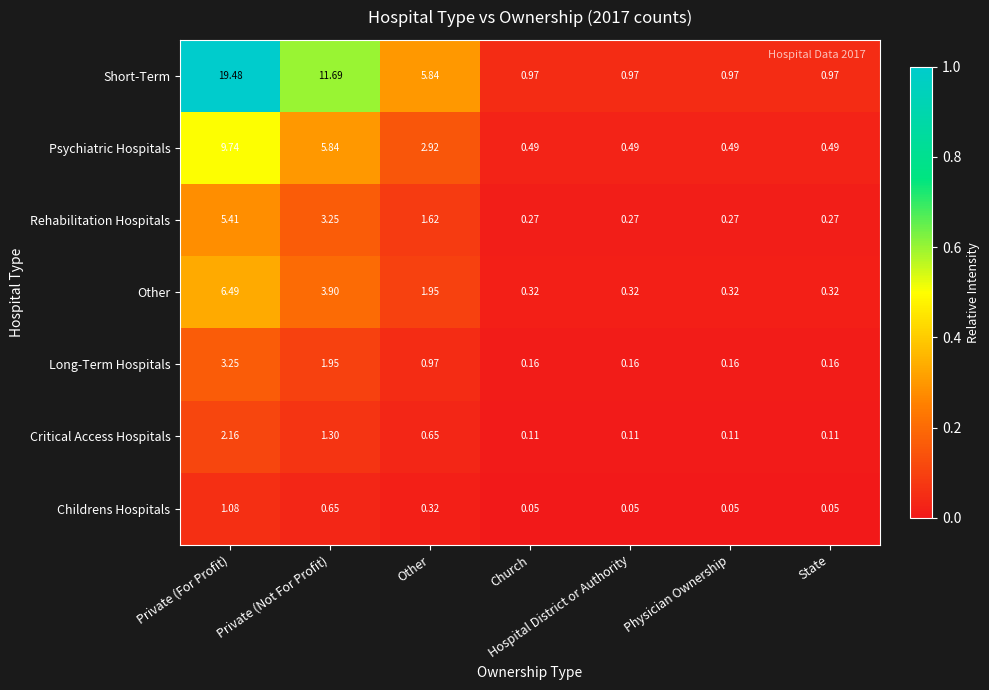

Which series has the widest spread of values?

Short-Term